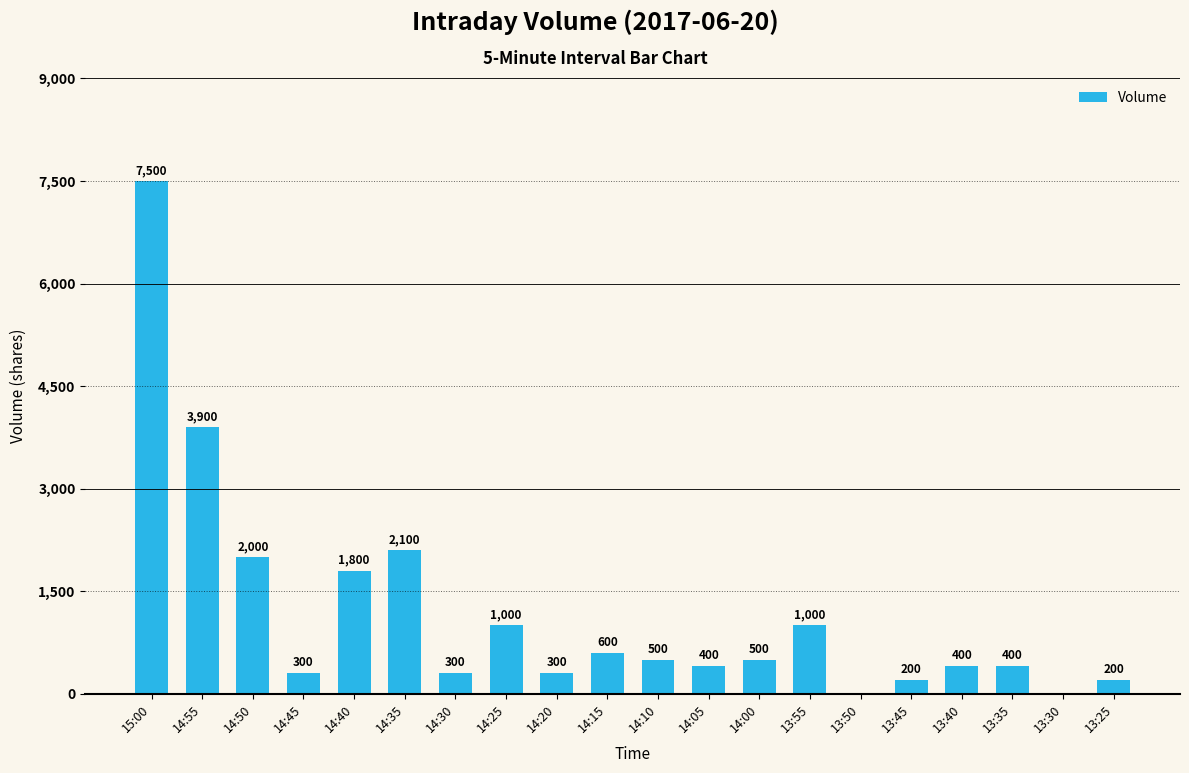

What is the greatest value displayed?

7500